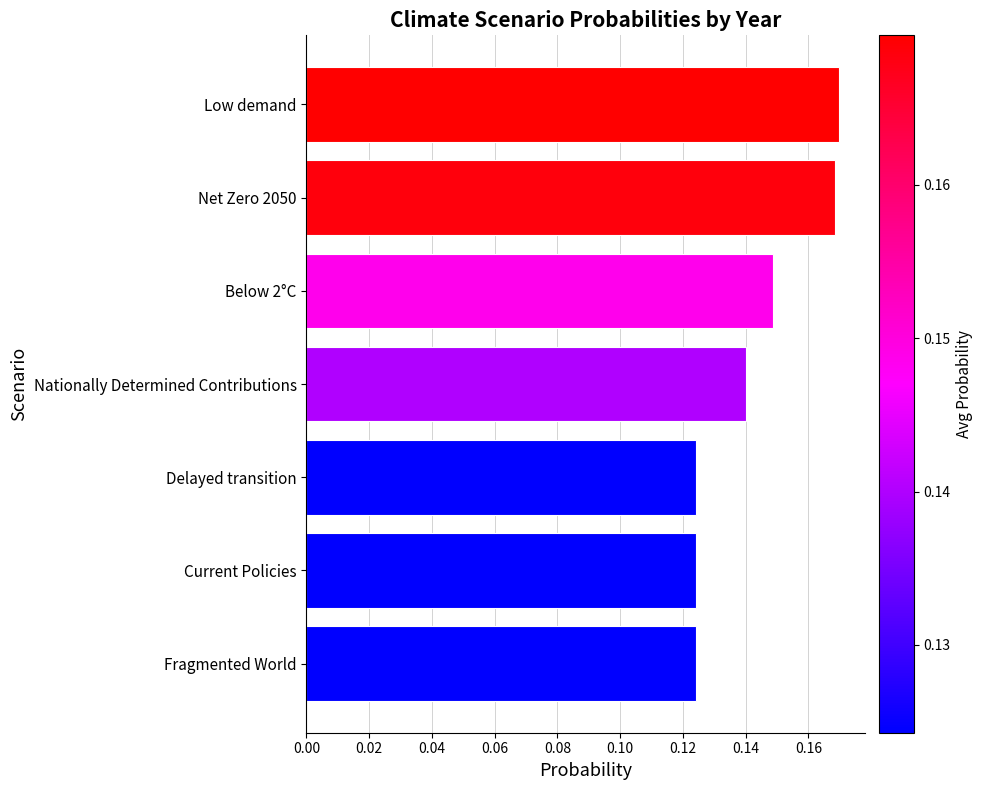

What is the sum of all values?

1.0